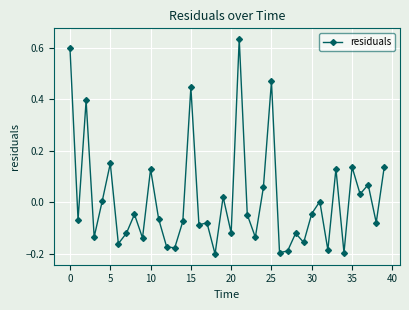

What is the difference between the maximum and second lowest values?

0.8